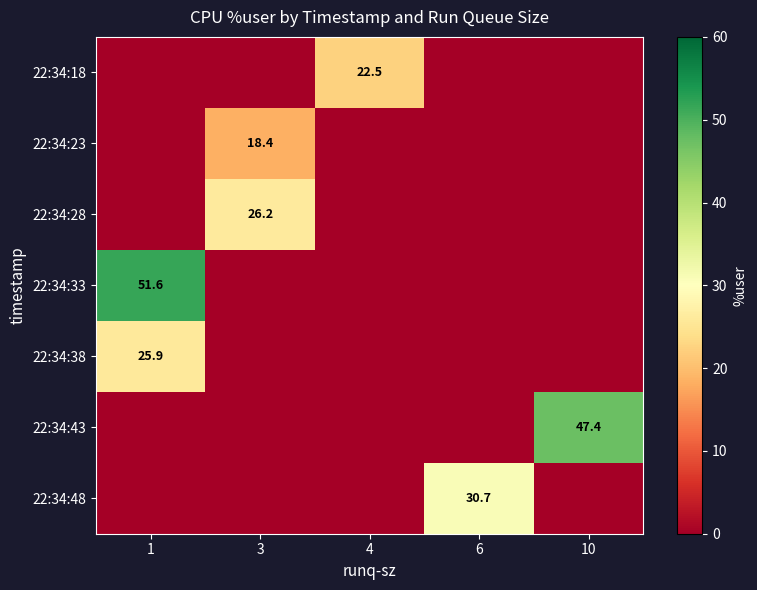

The value of 22:34:48 at 6 is 30.7. True or false?

True